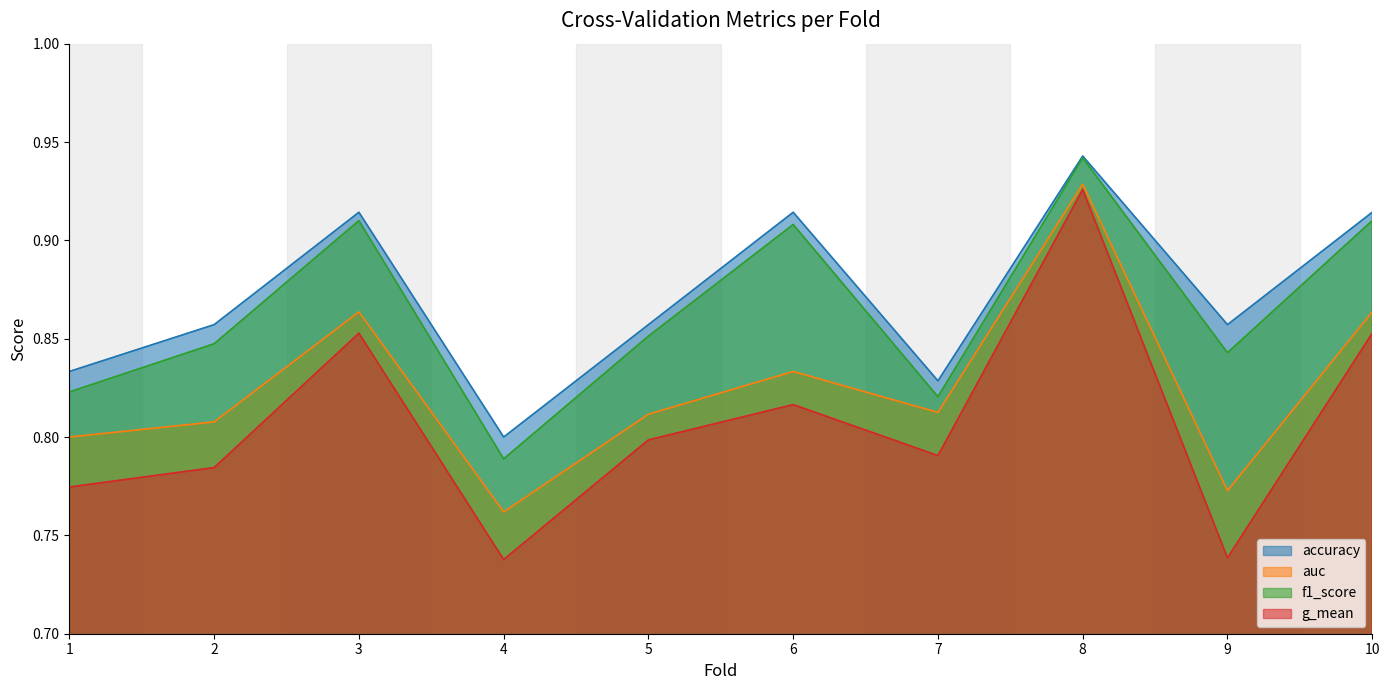

True or false: accuracy and f1_score intersect in this chart.

False